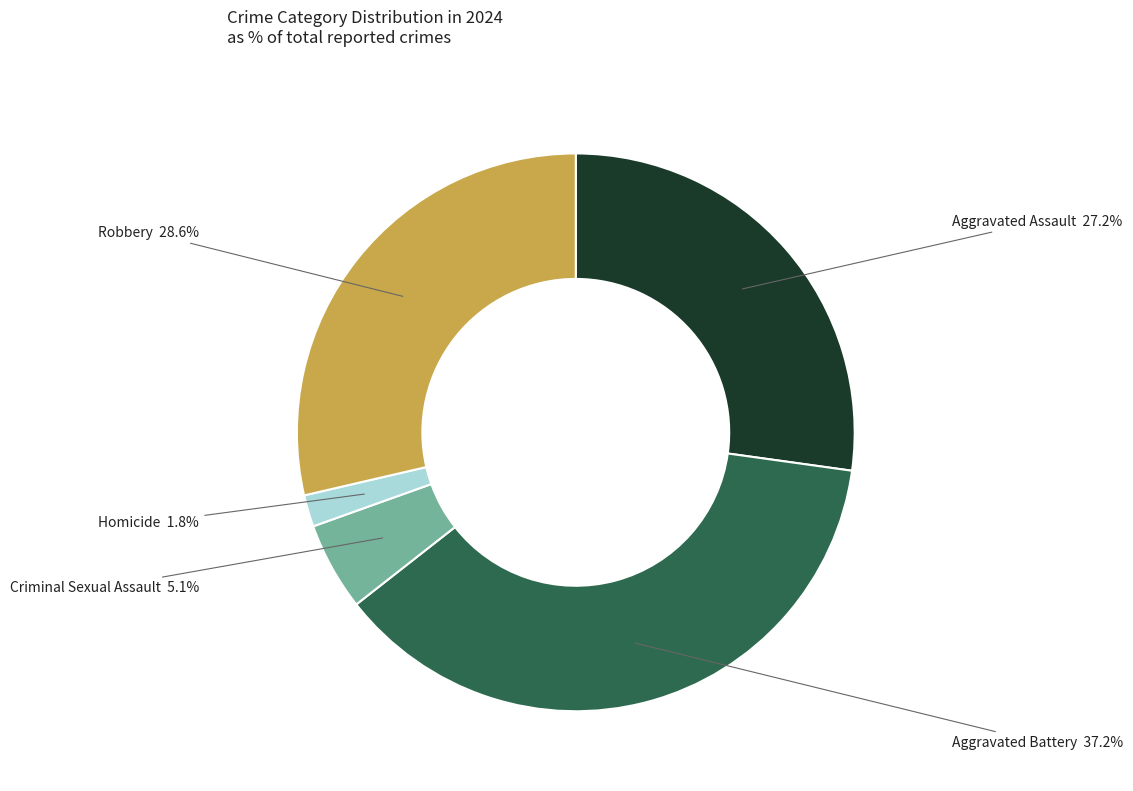

What portion of the pie excludes Aggravated Battery?

62.8%